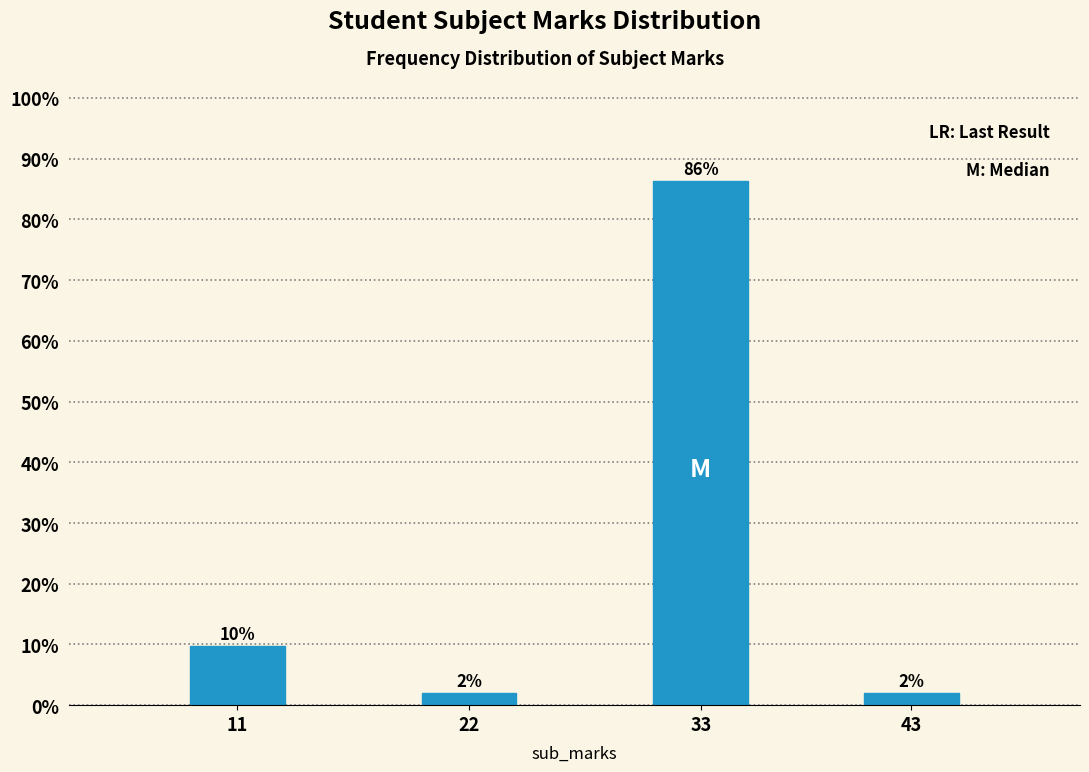

Which has a higher value, 33 or 11?

33